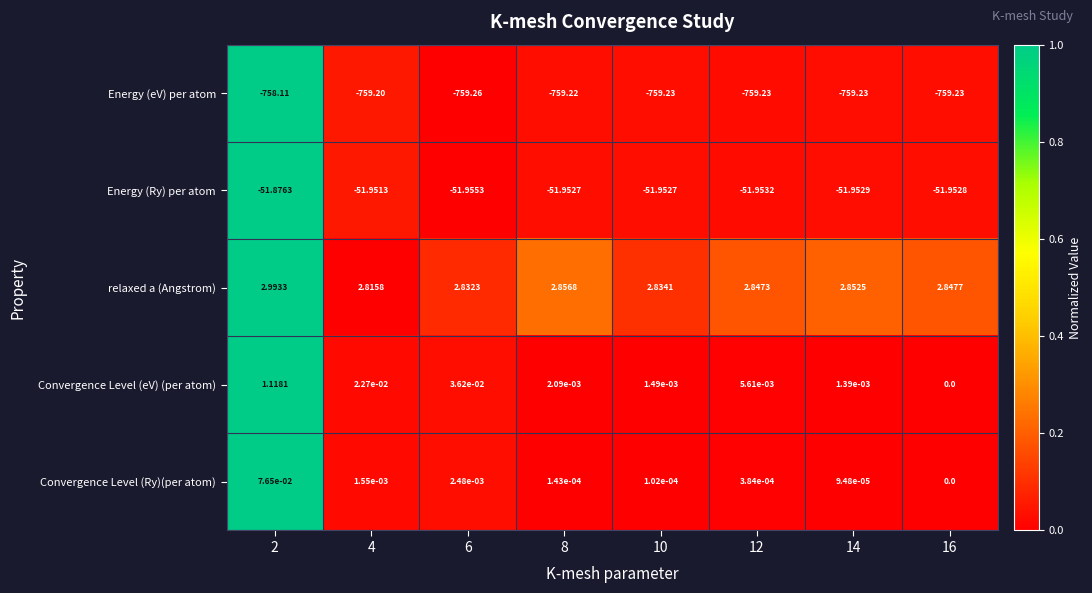

What is the total value across all series at 8?

-808.3